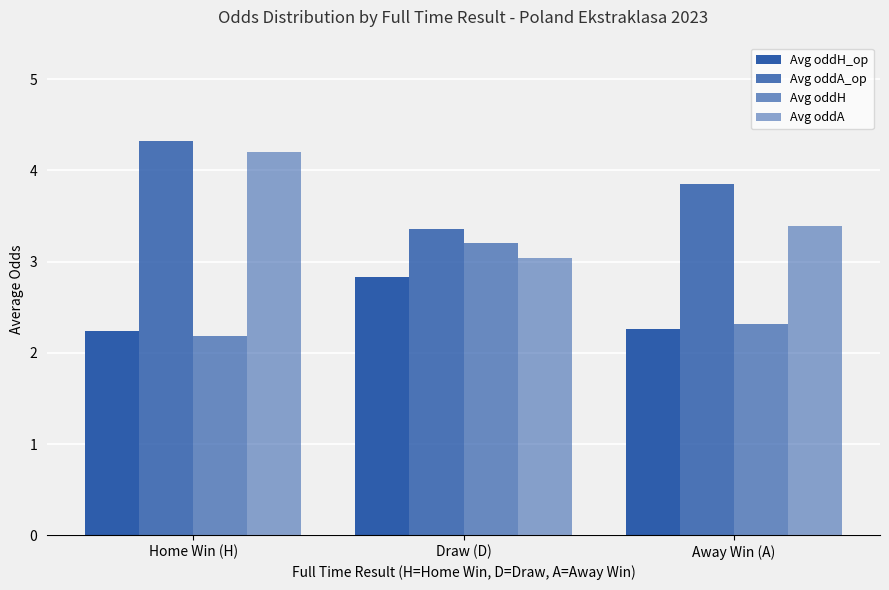

Which category has the lowest value in the Avg oddH series?

Home Win (H)